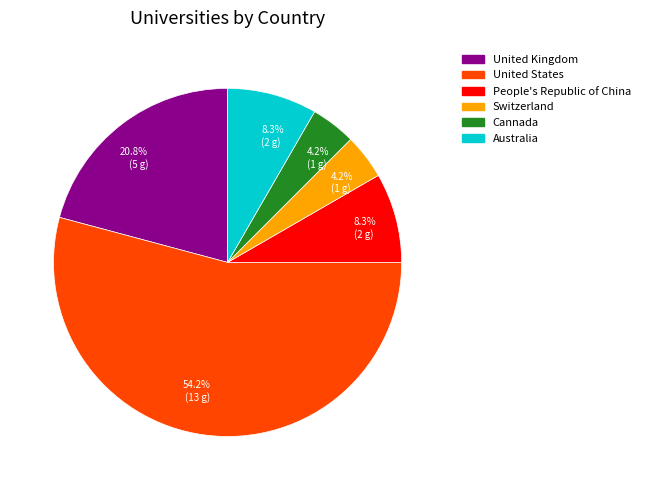

How many slices are in this pie chart?

6